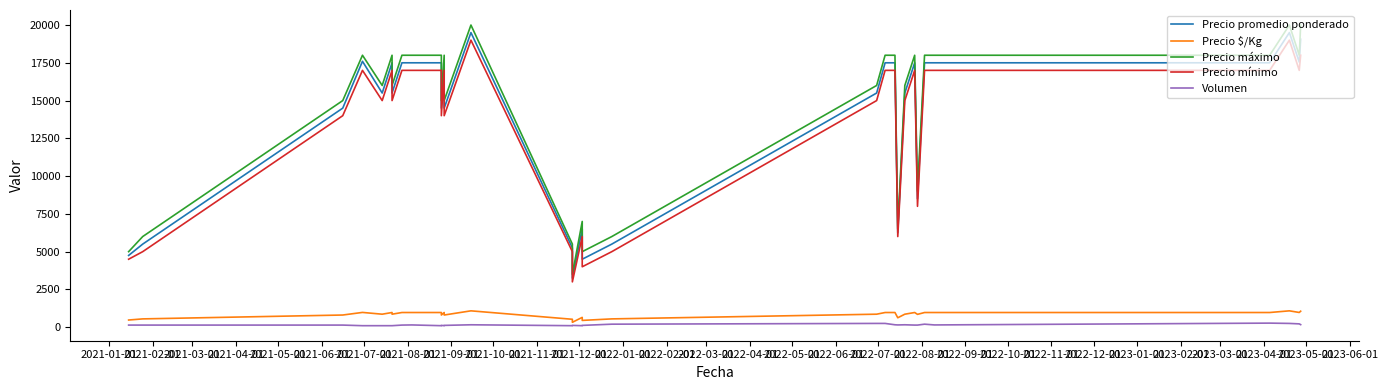

True or false: Precio máximo and Precio mínimo cross at least once.

False